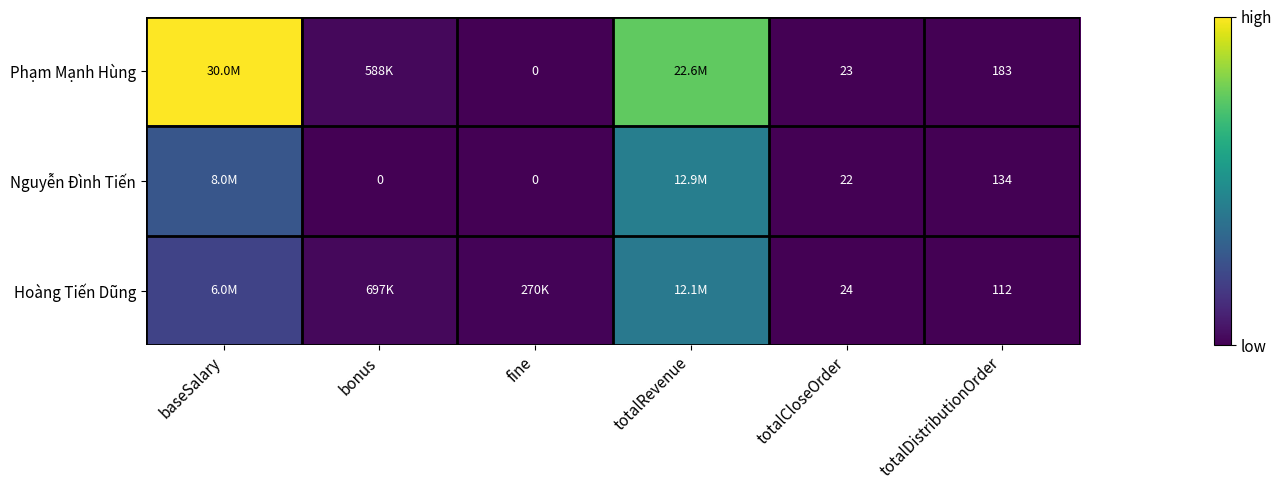

What is the difference between the highest and lowest values at totalRevenue?

10505715